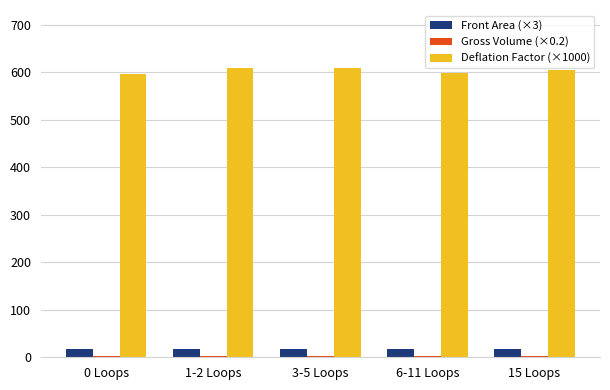

What is the maximum value for Front Area (×3)?

17.9